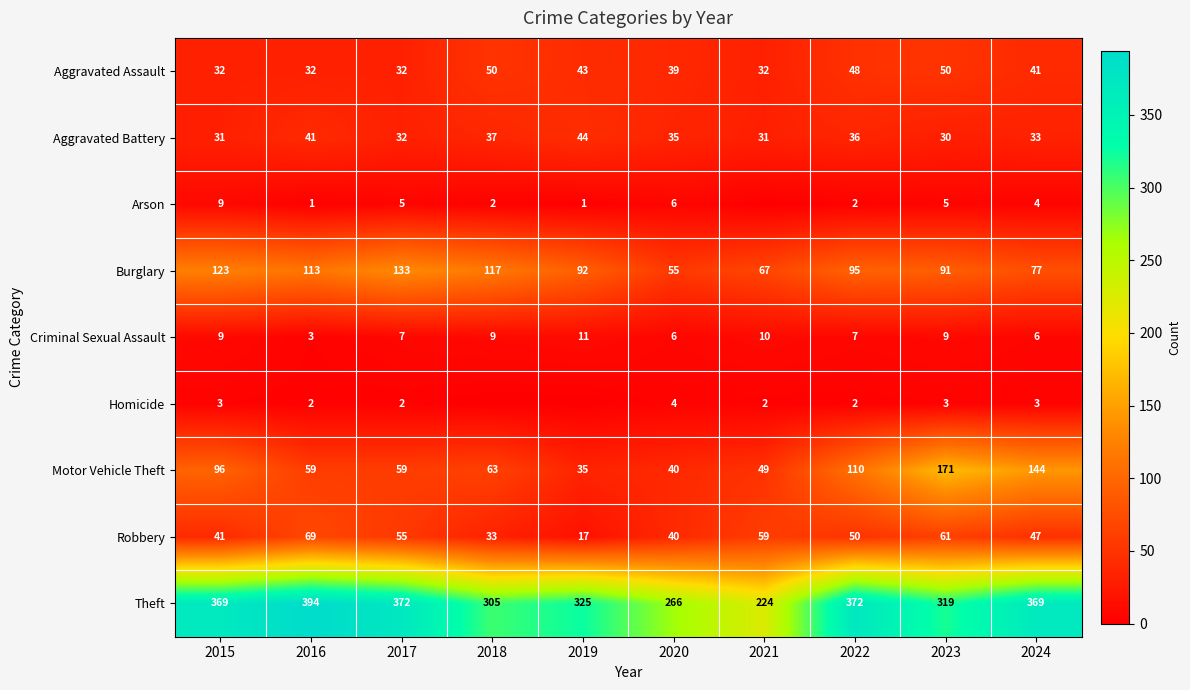

How many categories are shown in the chart?

10